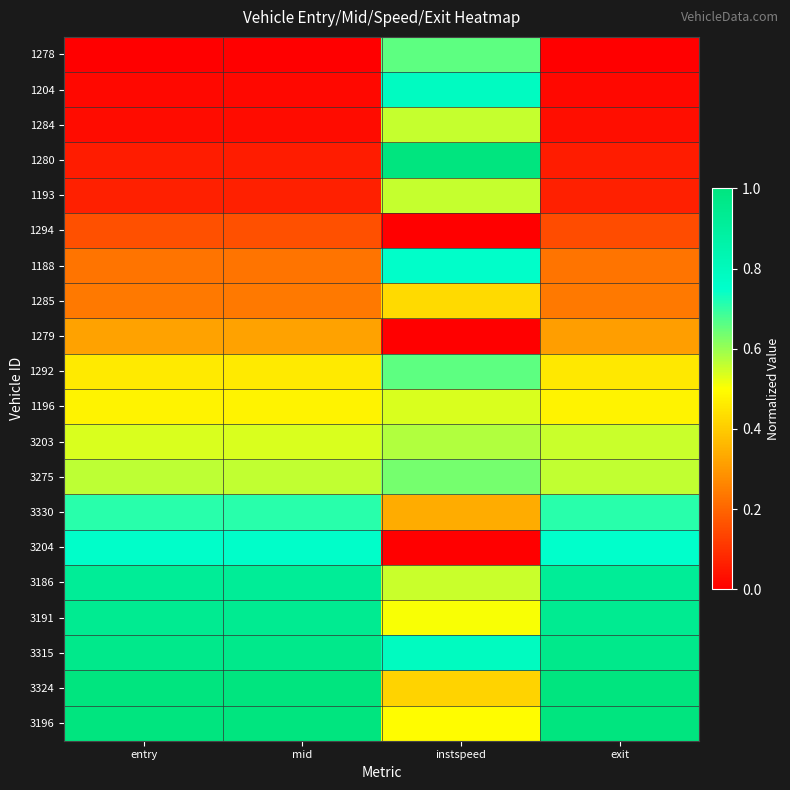

Reading left to right, extract all data points from this chart.

1278: entry=0.0	mid=0.0	instspeed=0.7	exit=0.0
1204: entry=0.0	mid=0.0	instspeed=0.8	exit=0.0
1284: entry=0.0	mid=0.0	instspeed=0.6	exit=0.0
1280: entry=0.1	mid=0.1	instspeed=1.0	exit=0.1
1193: entry=0.1	mid=0.1	instspeed=0.6	exit=0.1
1294: entry=0.2	mid=0.2	instspeed=0.0	exit=0.1
1188: entry=0.2	mid=0.2	instspeed=0.8	exit=0.2
1285: entry=0.2	mid=0.2	instspeed=0.4	exit=0.2
1279: entry=0.3	mid=0.3	instspeed=0.0	exit=0.3
1292: entry=0.5	mid=0.5	instspeed=0.7	exit=0.5
1196: entry=0.5	mid=0.5	instspeed=0.5	exit=0.5
3203: entry=0.5	mid=0.5	instspeed=0.6	exit=0.6
3275: entry=0.6	mid=0.6	instspeed=0.6	exit=0.6
3330: entry=0.7	mid=0.7	instspeed=0.3	exit=0.7
3204: entry=0.8	mid=0.8	instspeed=0.0	exit=0.7
3186: entry=0.9	mid=0.9	instspeed=0.6	exit=0.9
3191: entry=0.9	mid=0.9	instspeed=0.5	exit=0.9
3315: entry=1.0	mid=1.0	instspeed=0.8	exit=1.0
3324: entry=1.0	mid=1.0	instspeed=0.4	exit=1.0
3196: entry=1.0	mid=1.0	instspeed=0.5	exit=1.0